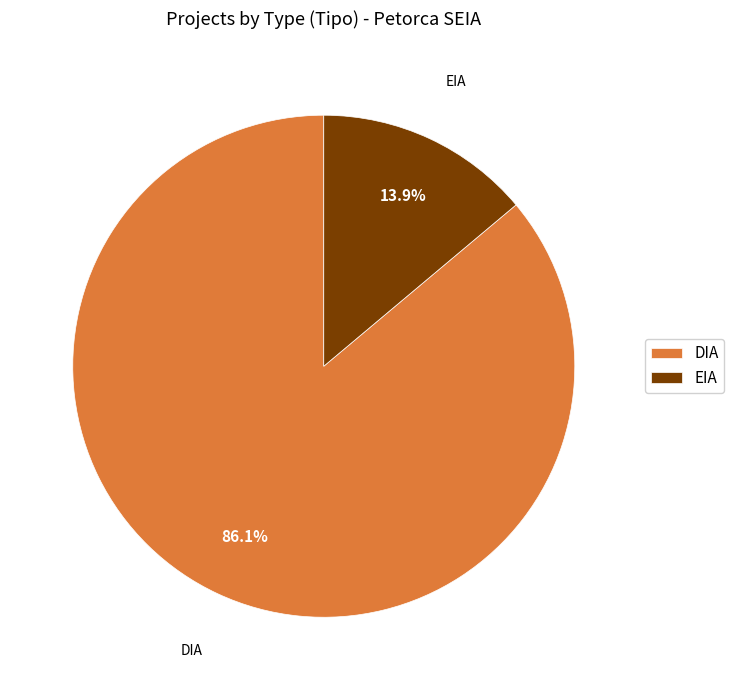

True or false: EIA accounts for 19% of the total.

False